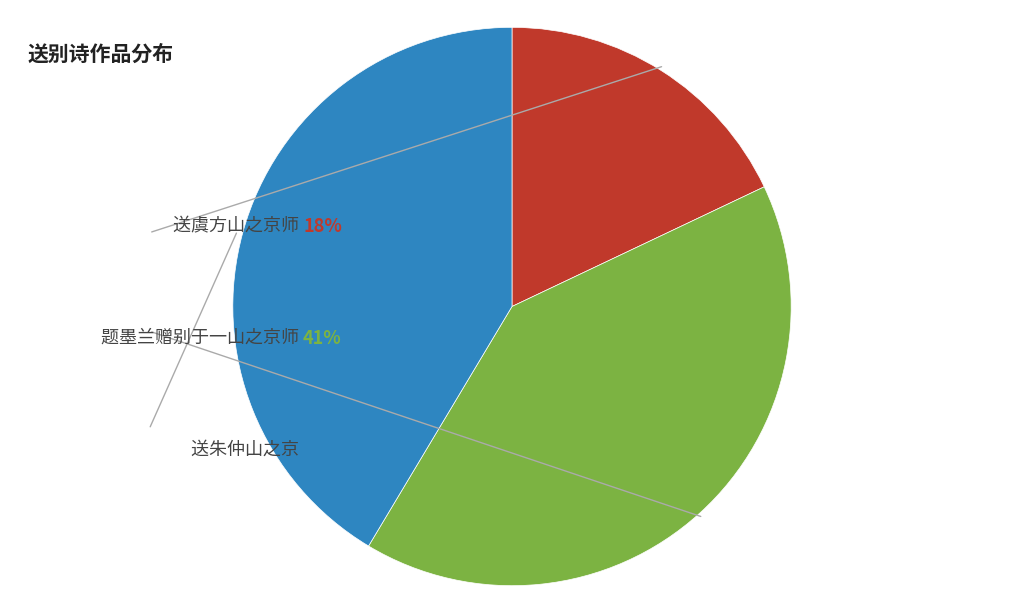

Does any single category account for the majority?

No